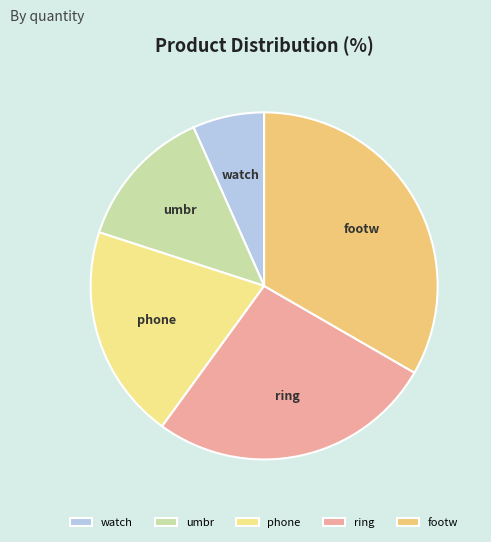

Is there a majority slice in this chart?

No